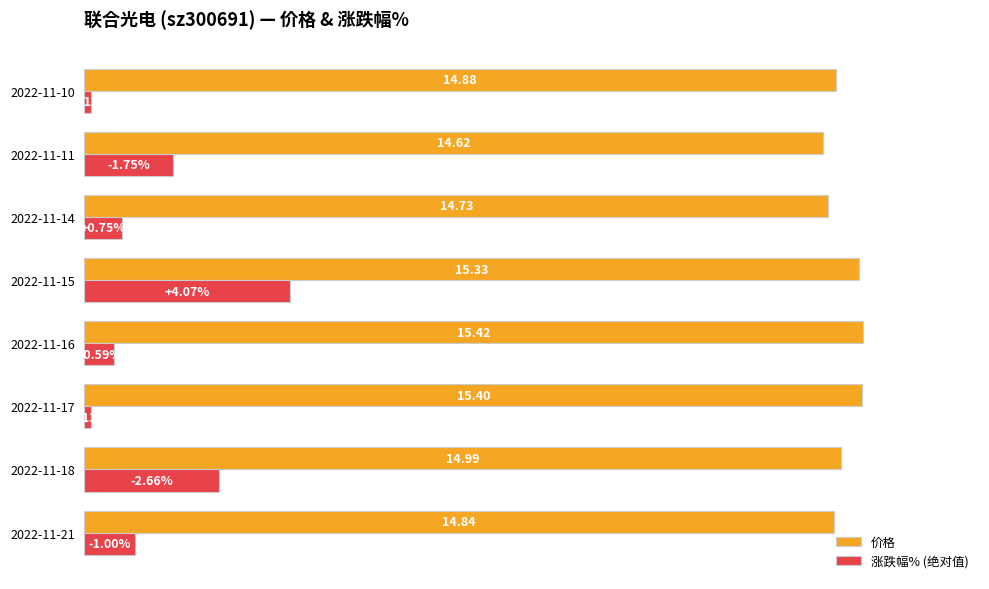

At which label is 涨跌幅% (绝对值) closest to 2?

2022-11-11